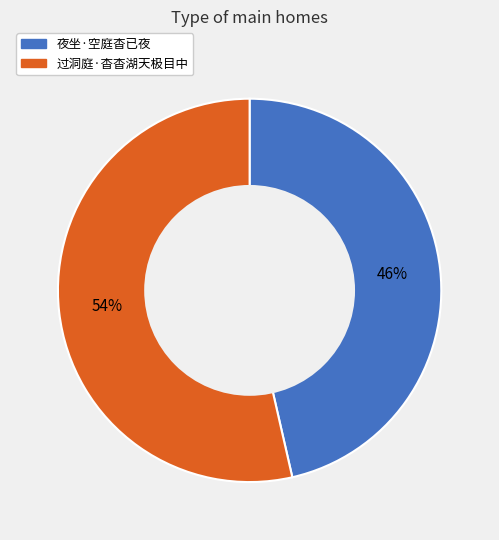

Which slice is the largest?

过洞庭·杳杳湖天极目中